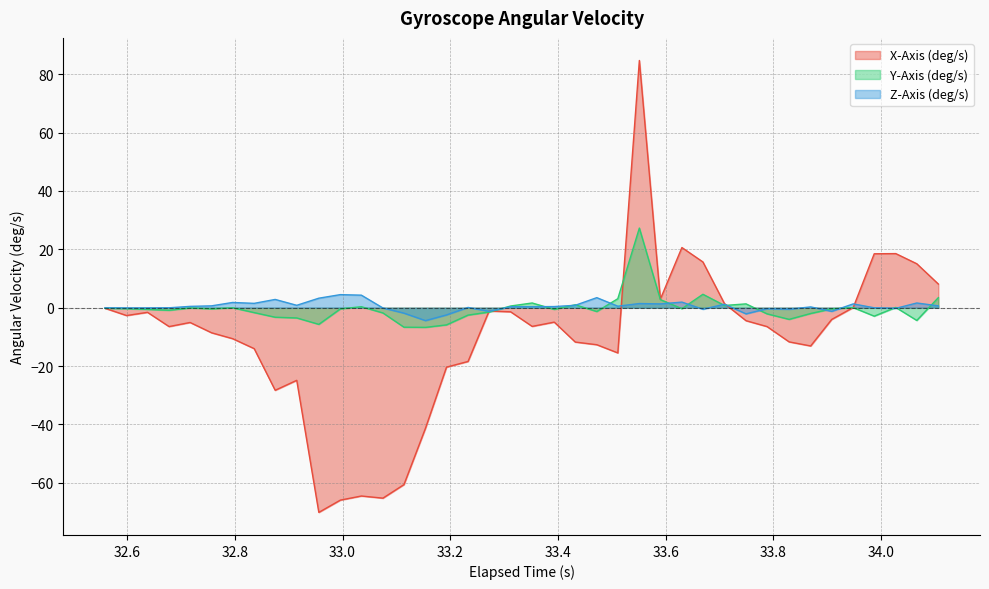

What is the average value of the X-Axis (deg/s) series?

-10.4